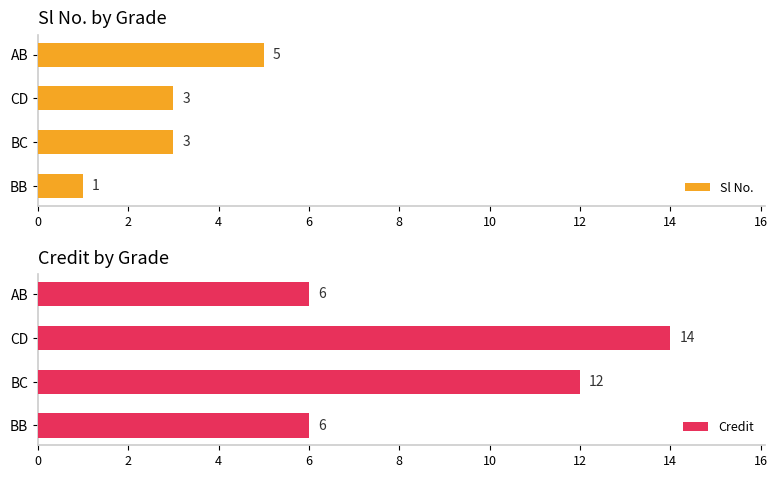

True or false: Sl No. has a value of 1 at BB.

True